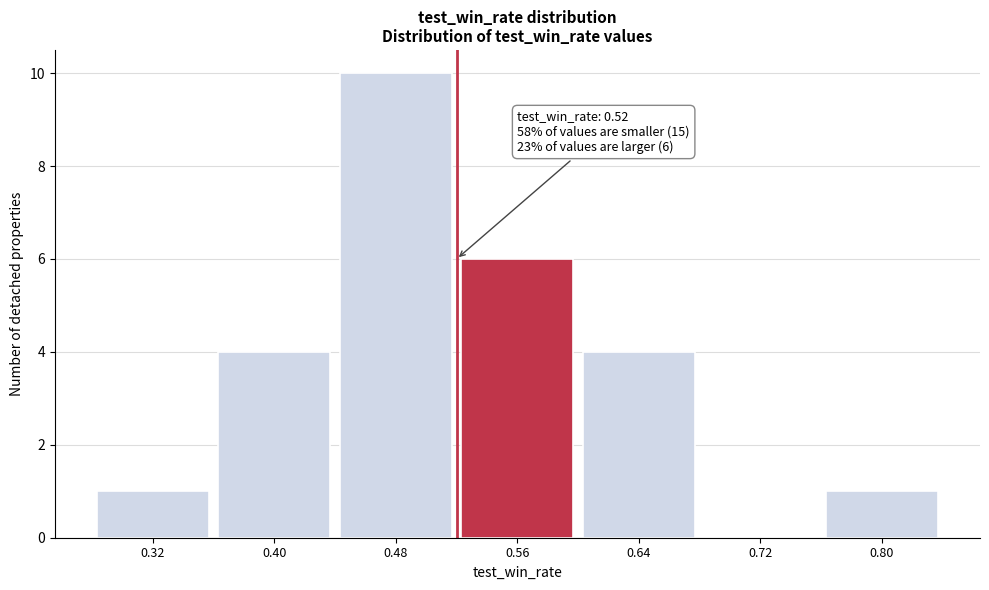

Over which range of the x-axis is the bar tallest?

0.44 to 0.52